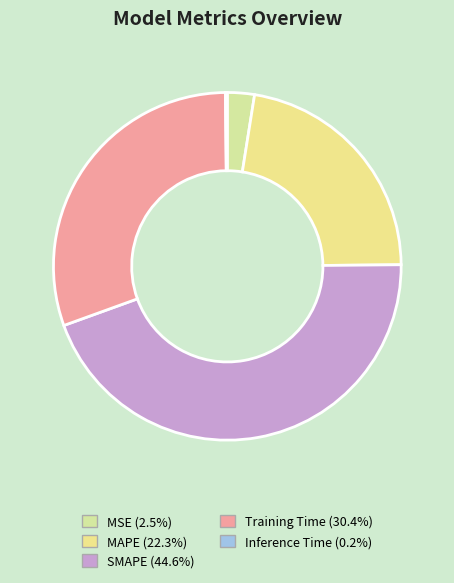

To the nearest percent, what is the difference between the SMAPE and MSE slice percentages?

42%